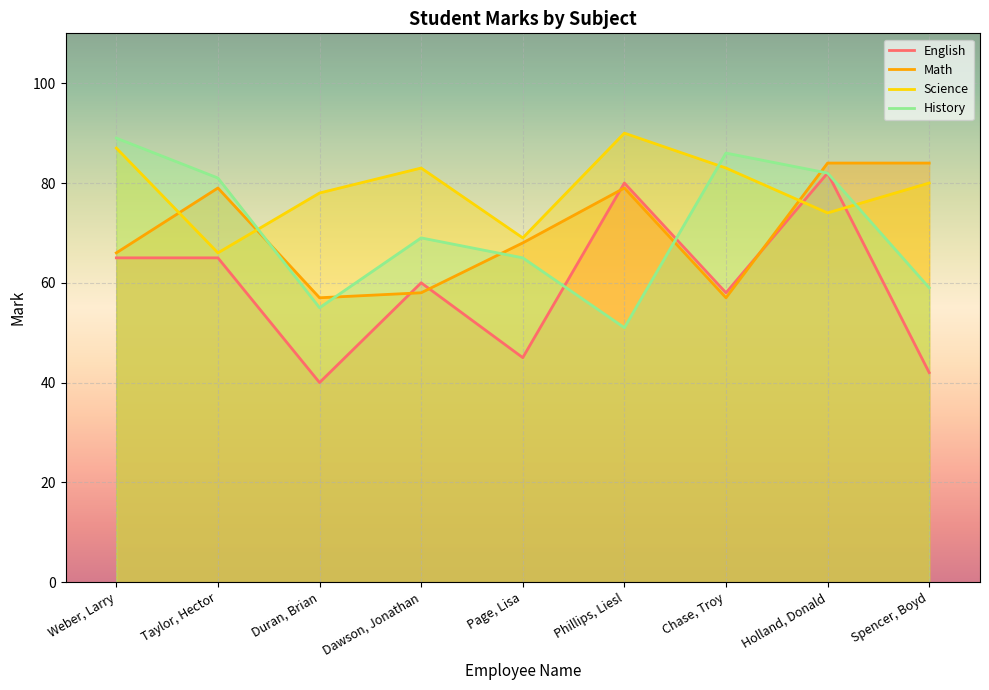

What is the greatest value displayed?

90